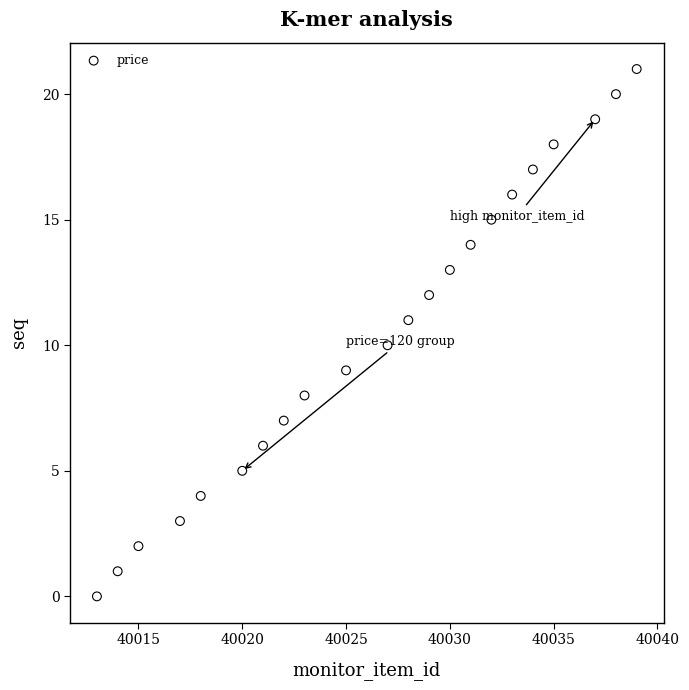

What is the range of X values (max minus min)?

26